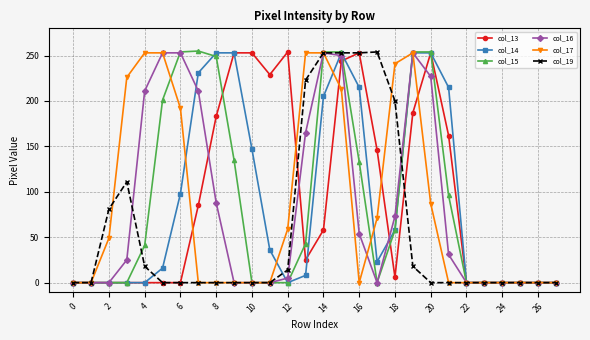

What is the maximum value shown in the chart?

255